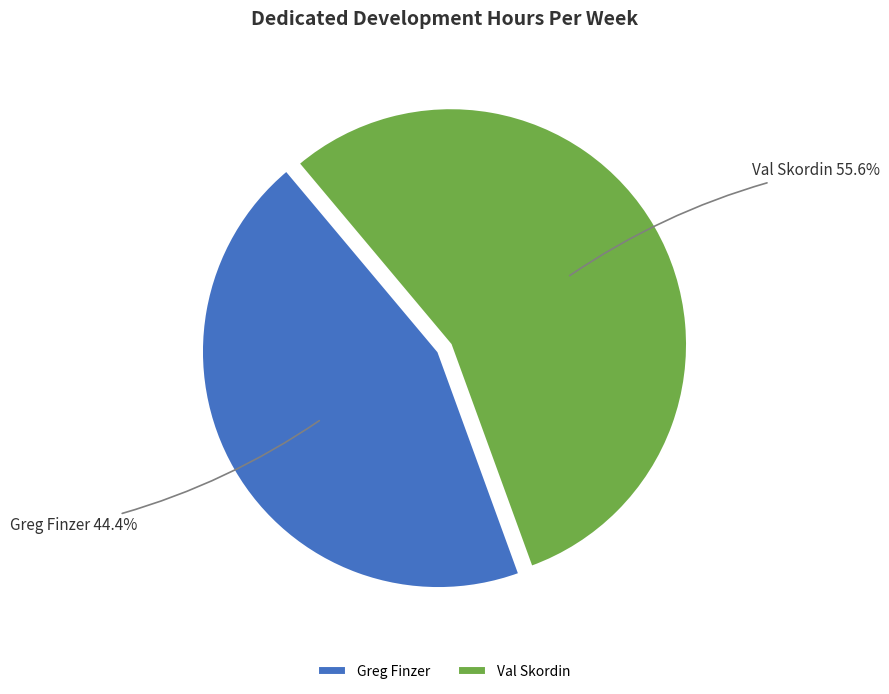

Does Val Skordin represent more than half of the total?

Yes